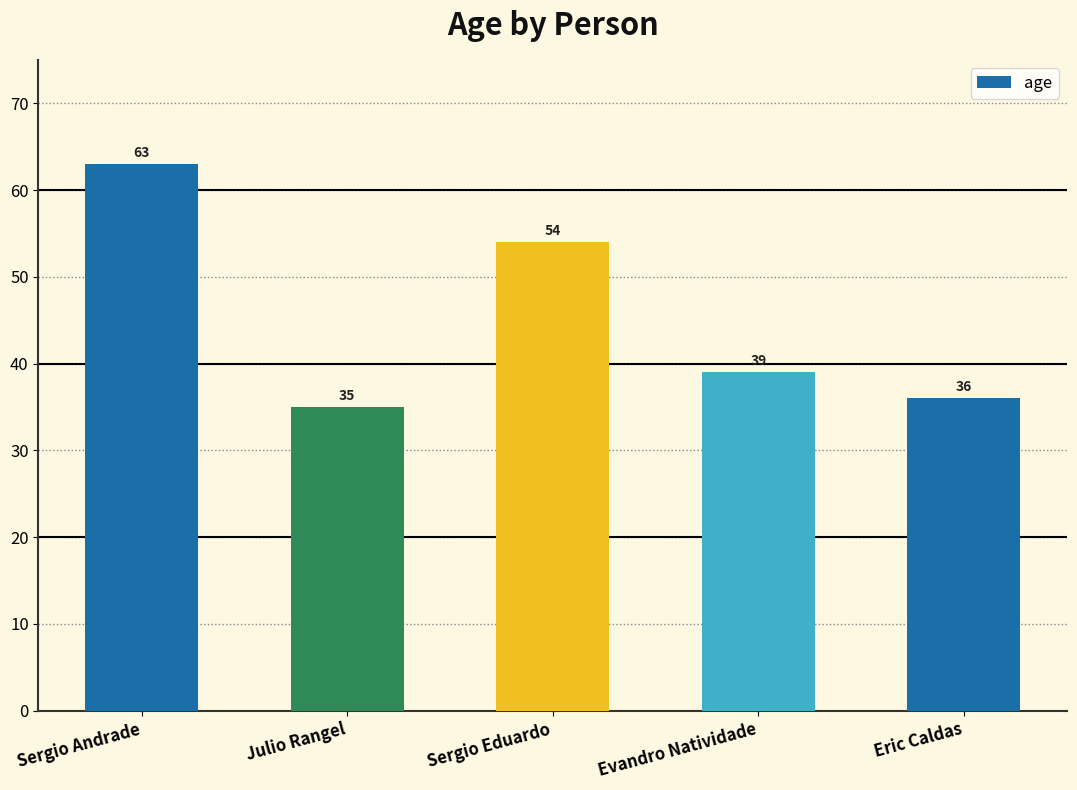

What is the sum of the values at Julio Rangel and Sergio Eduardo?

89